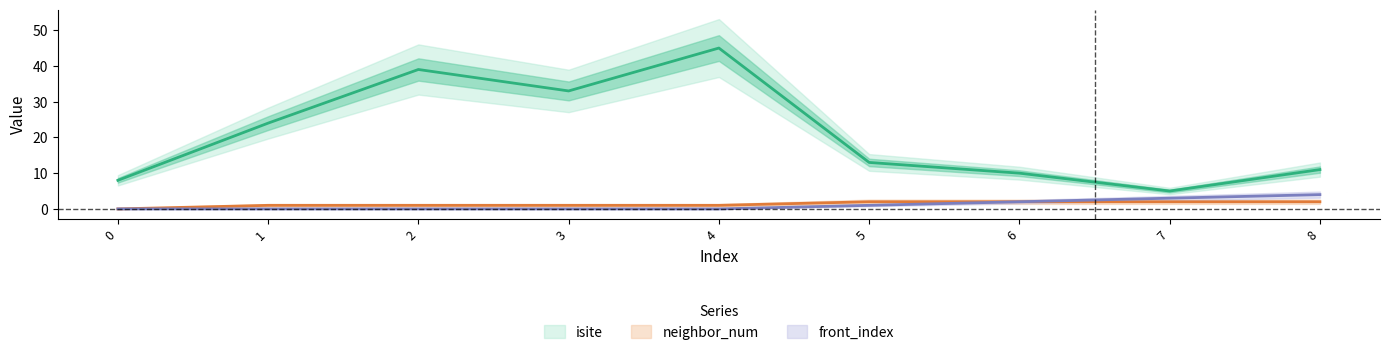

Reading right to left, extract all data points from this chart.

isite: 11	5	10	13	45	33	39	24	8
neighbor_num: 2	2	2	2	1	1	1	1	0
front_index: 4	3	2	1	0	0	0	0	0